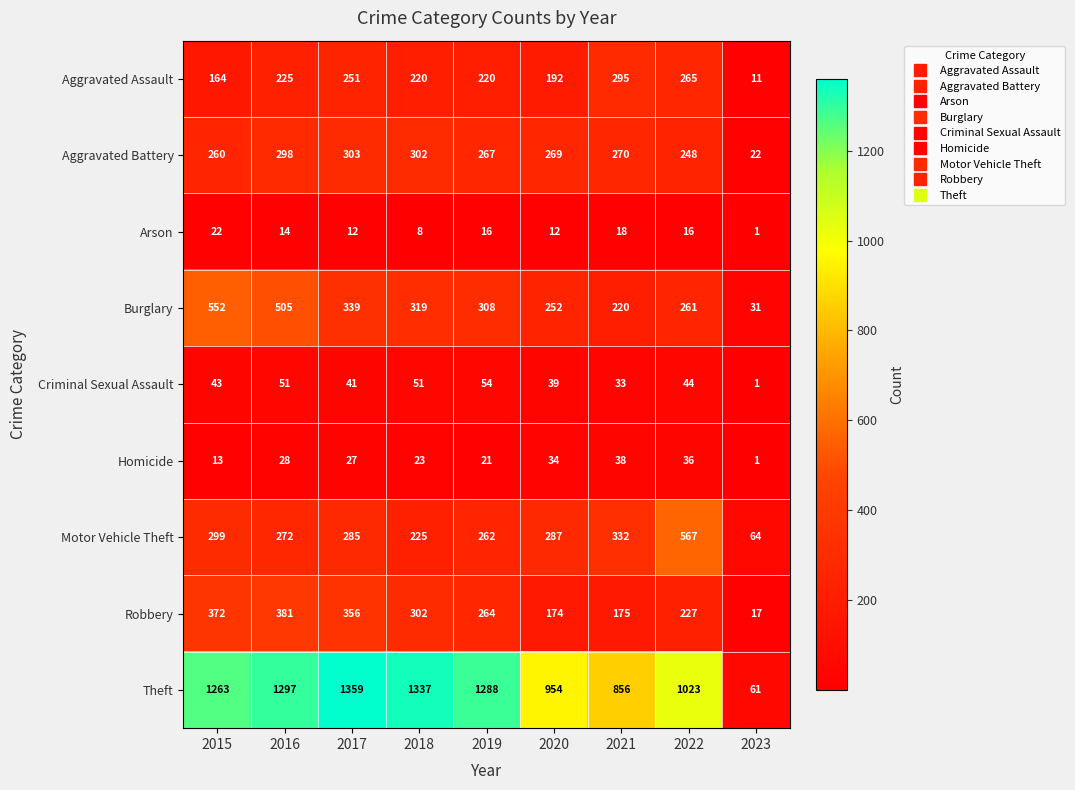

Read the Aggravated Assault value at 2019.

220